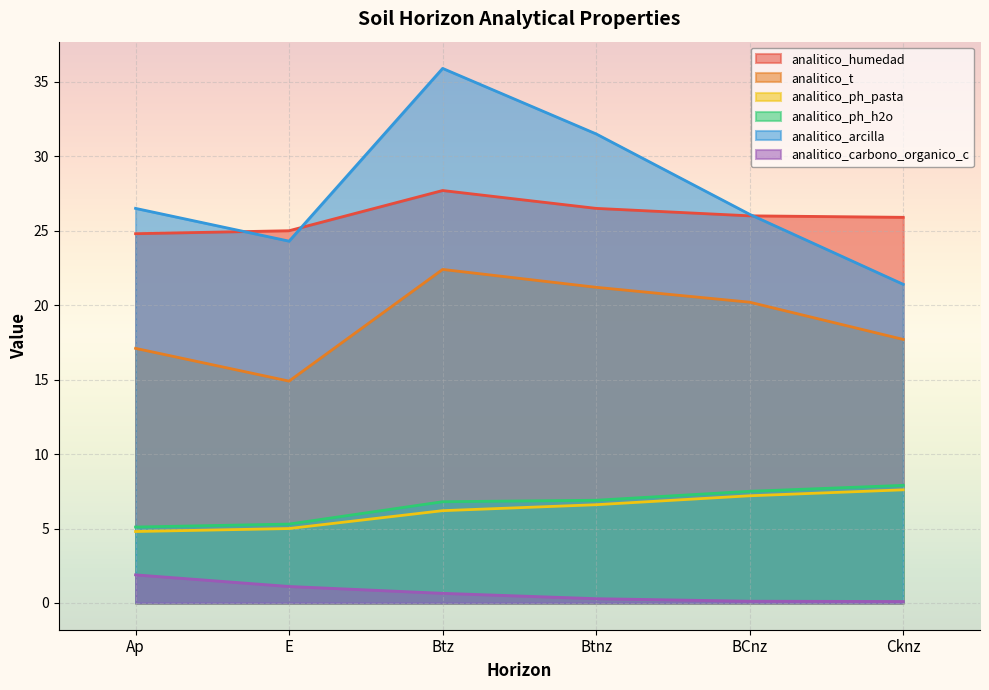

What is the lowest value of the analitico_carbono_organico_c series?

0.1